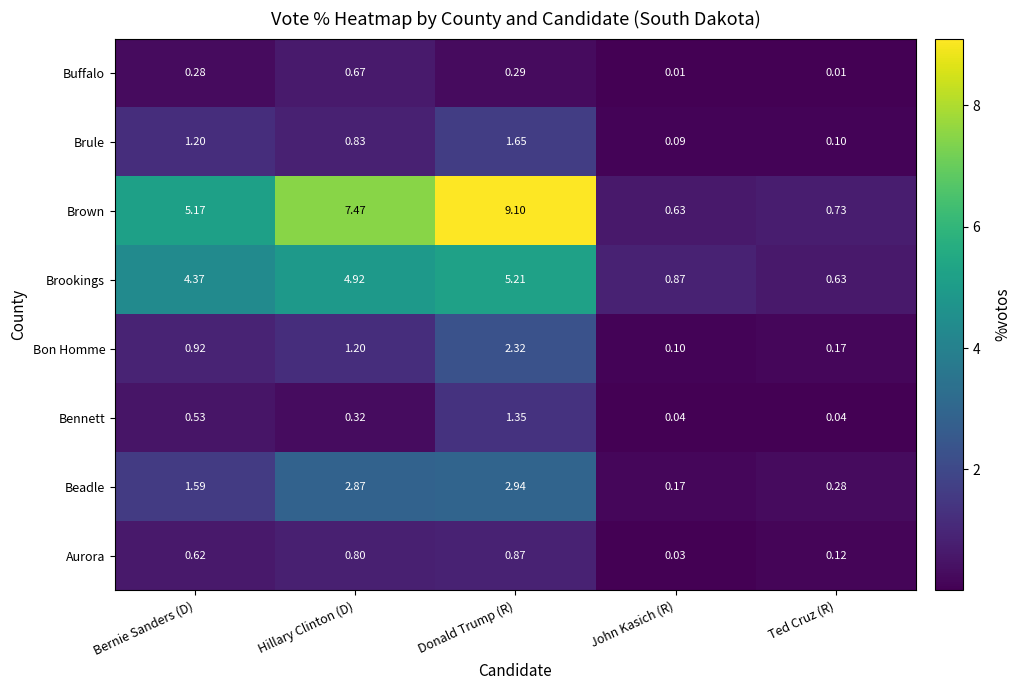

At which label is Brown closest to 4?

Bernie Sanders (D)